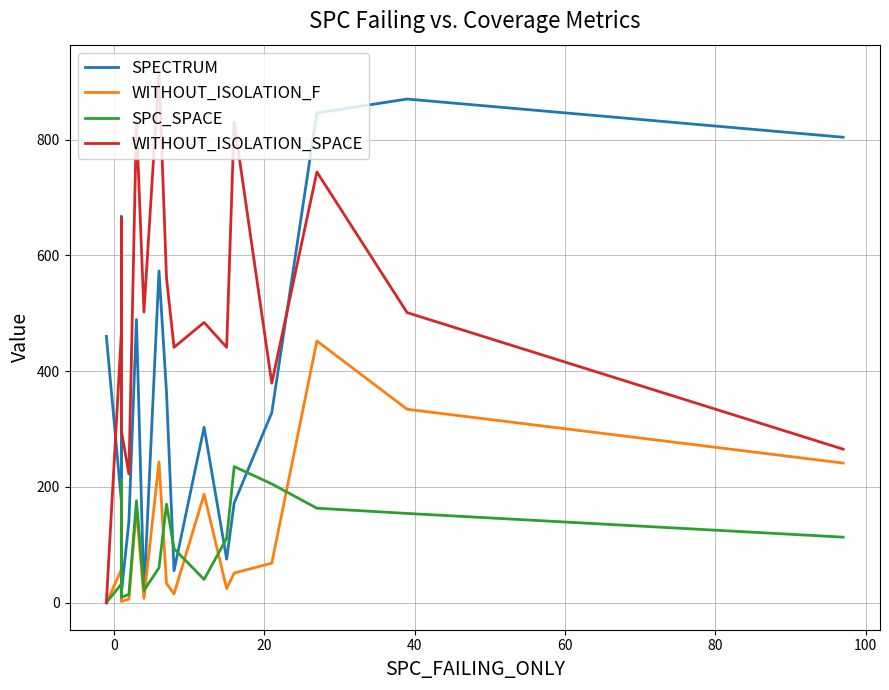

What is the maximum value shown in the chart?

918